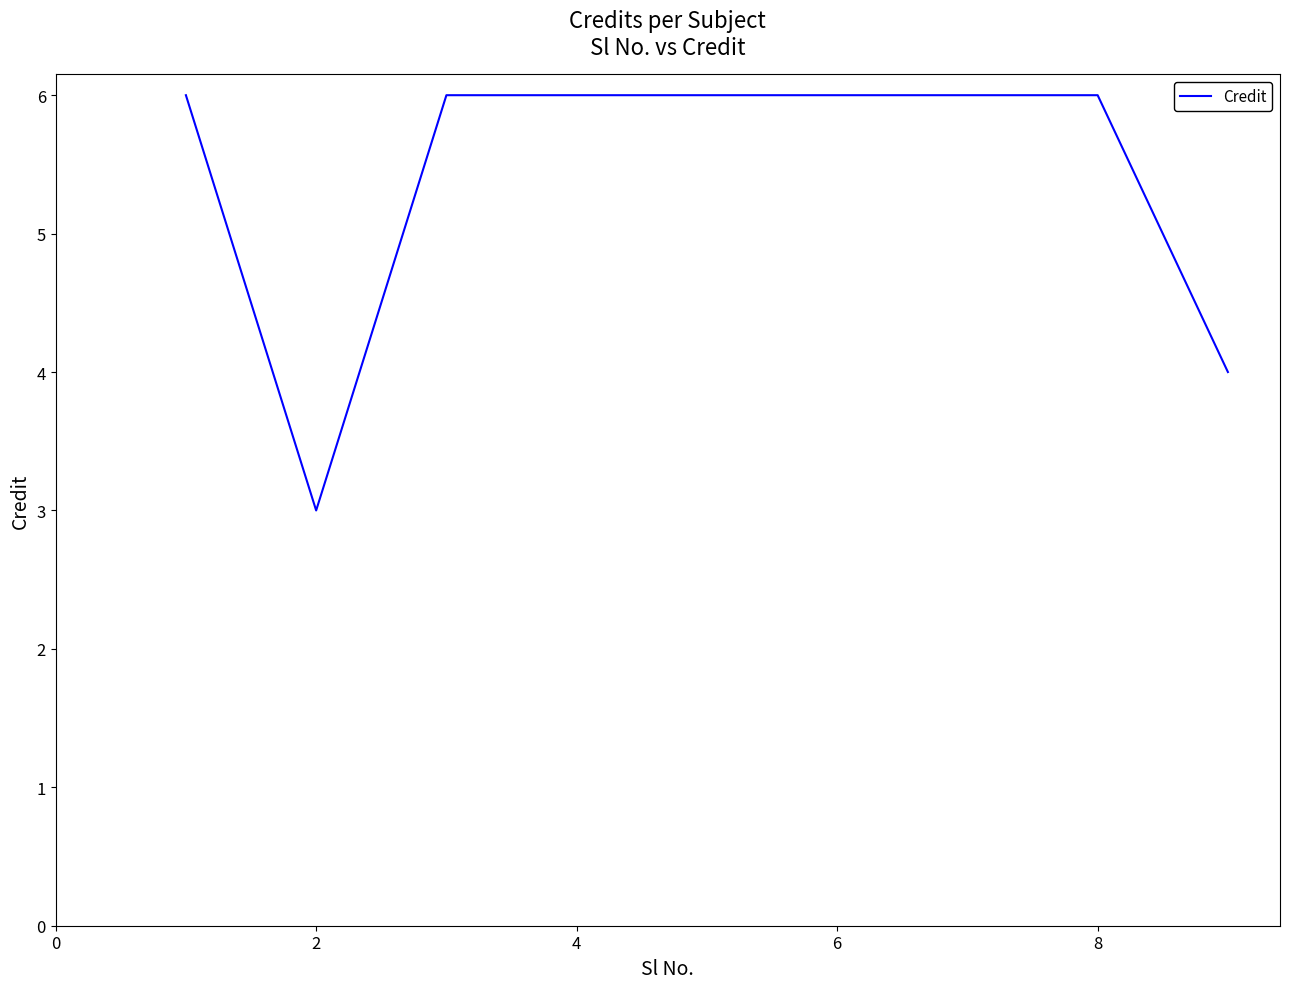

What is the difference between the maximum and minimum values?

3